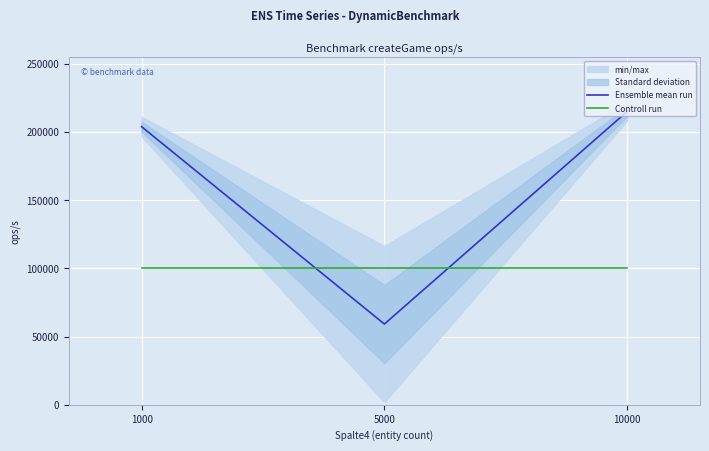

How many lines are shown in the chart?

2